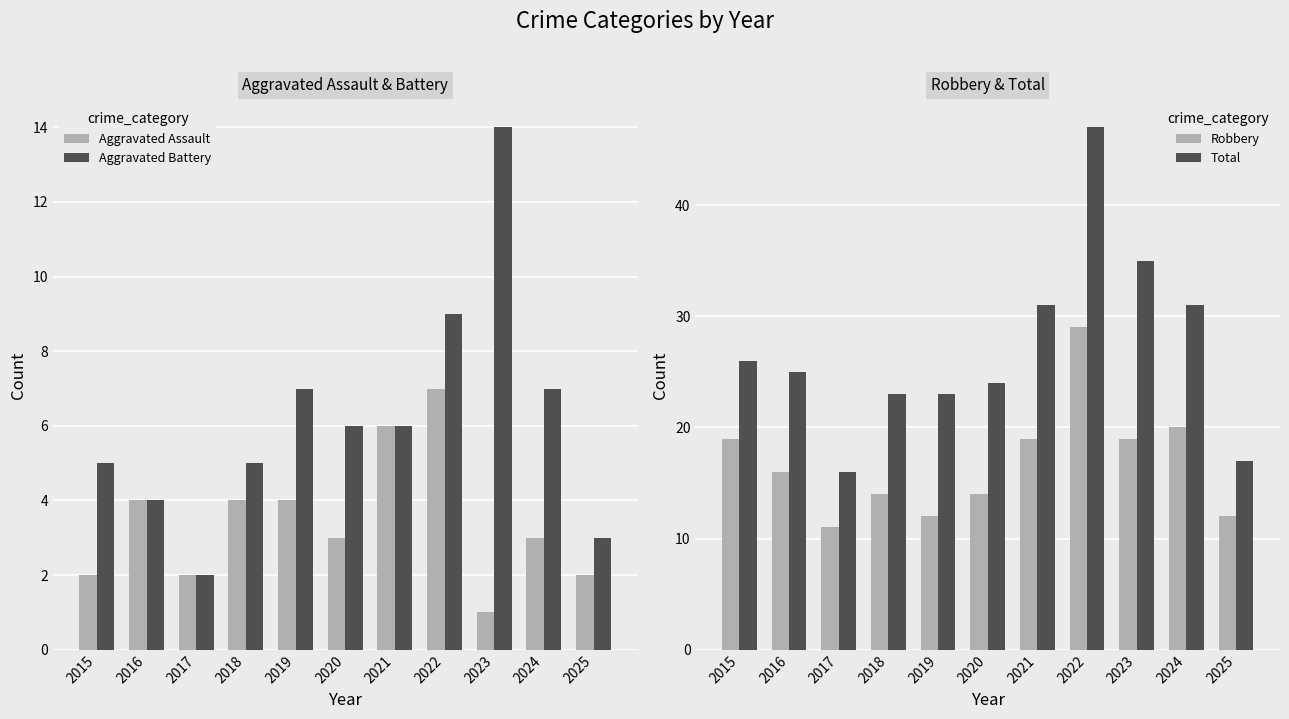

Reading right to left, list all the values displayed in this chart.

Aggravated Assault: 2	3	1	7	6	3	4	4	2	4	2
Aggravated Battery: 3	7	14	9	6	6	7	5	2	4	5
Robbery: 12	20	19	29	19	14	12	14	11	16	19
Total: 17	31	35	47	31	24	23	23	16	25	26